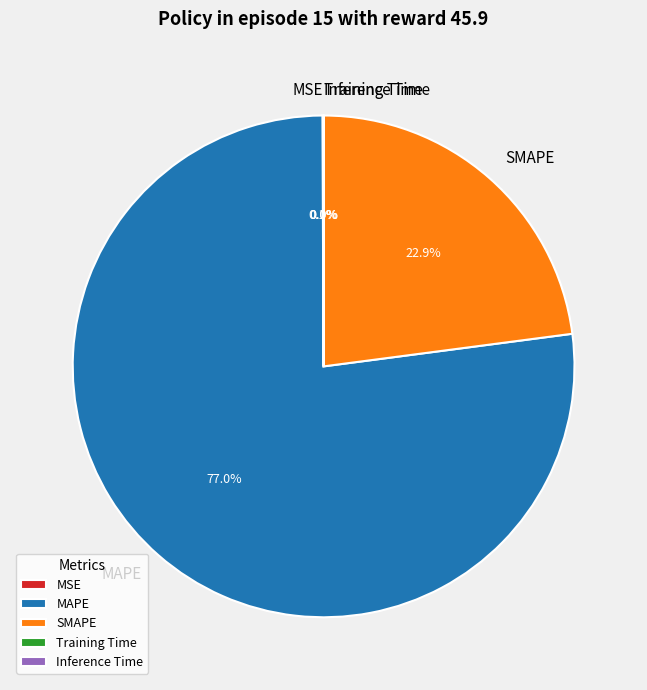

To the nearest percent, what percentage of the pie is MAPE?

77%